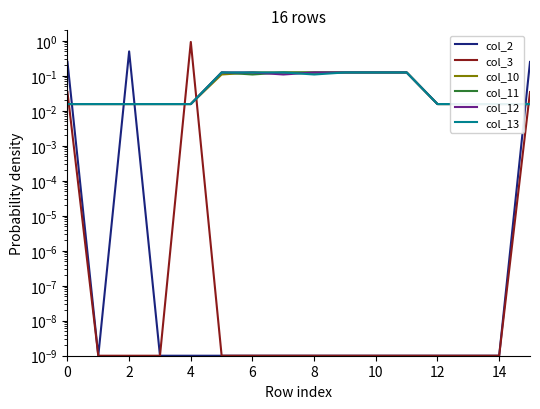

How many data points does each series have?

16